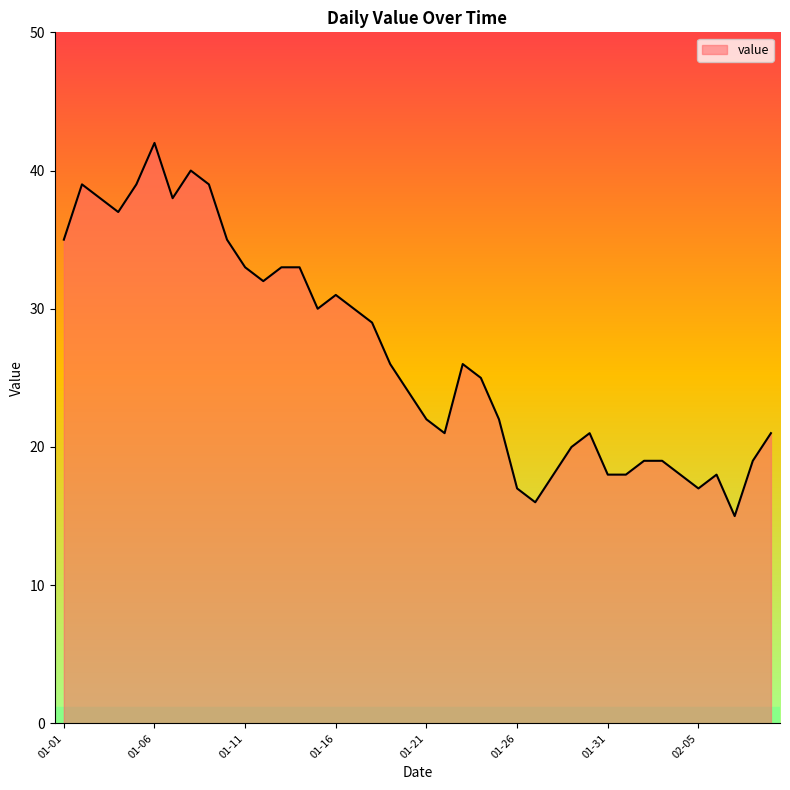

What is the difference between the maximum and minimum values?

27